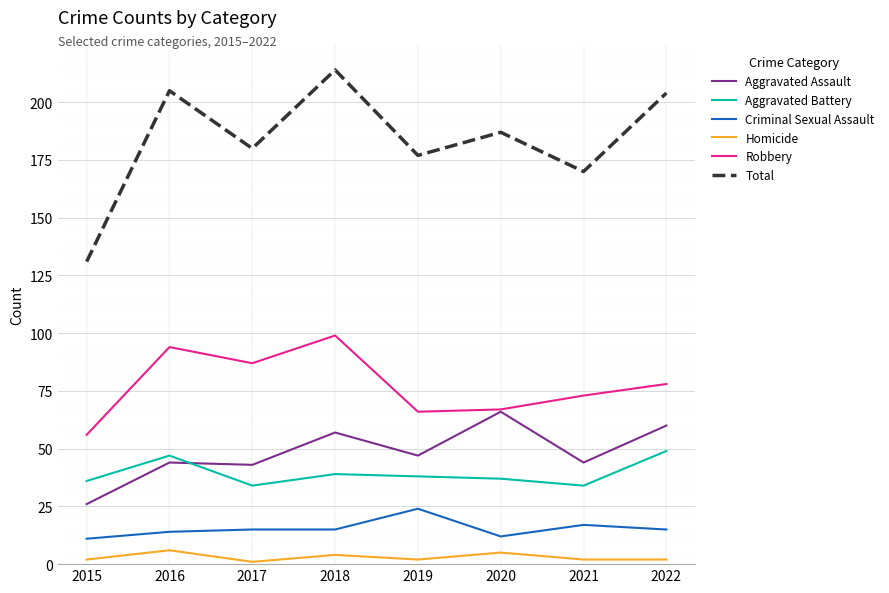

What is the sum of the Aggravated Assault values at 2020 and 2018?

123